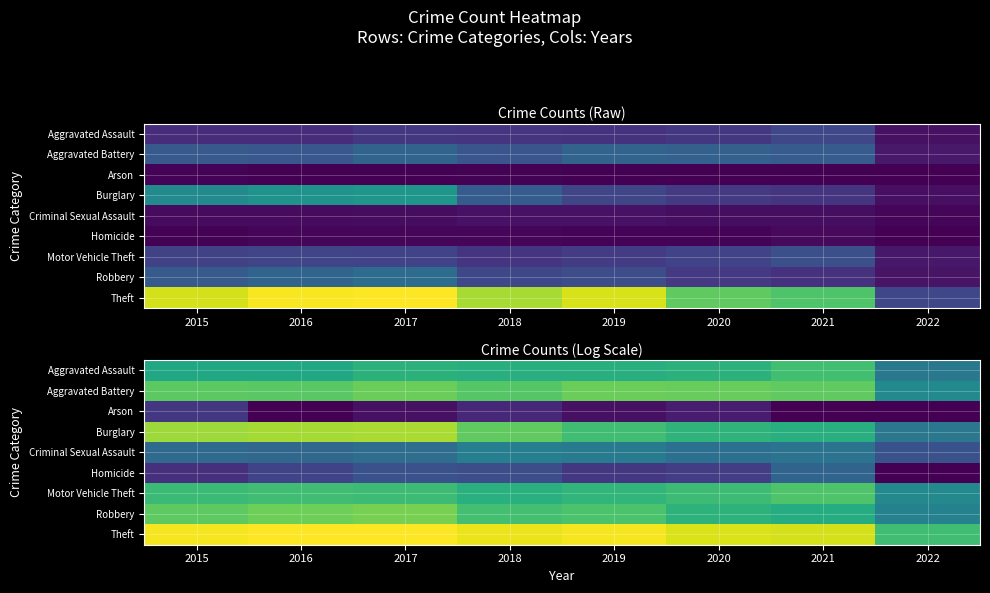

At which category is the sum across all series the highest?

2017